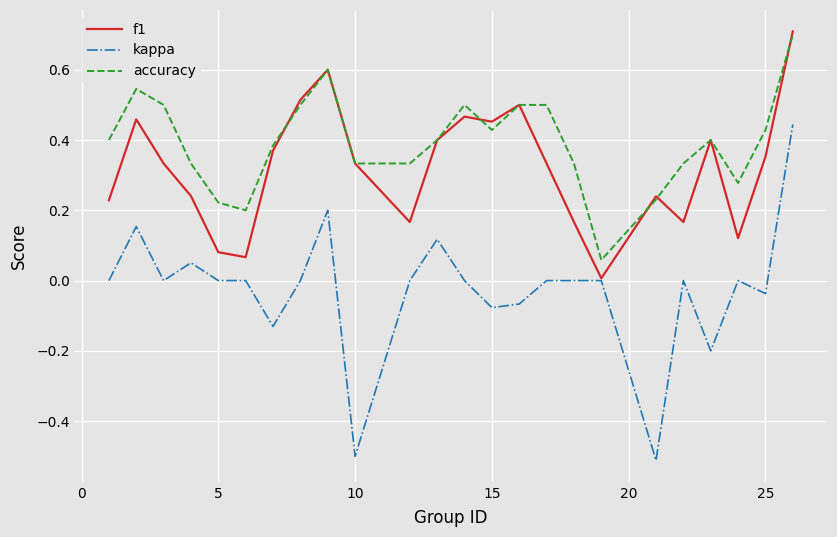

What is the highest value of the accuracy series?

0.7